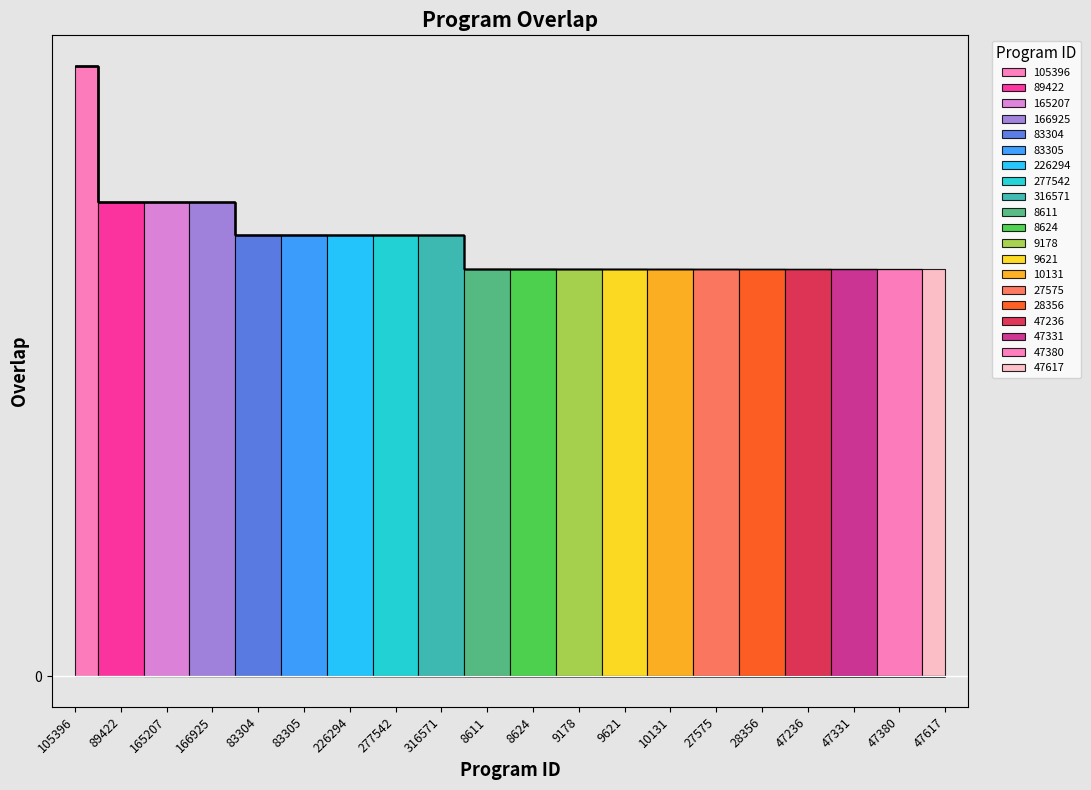

What is the change in value from 105396 to 9178?

-6